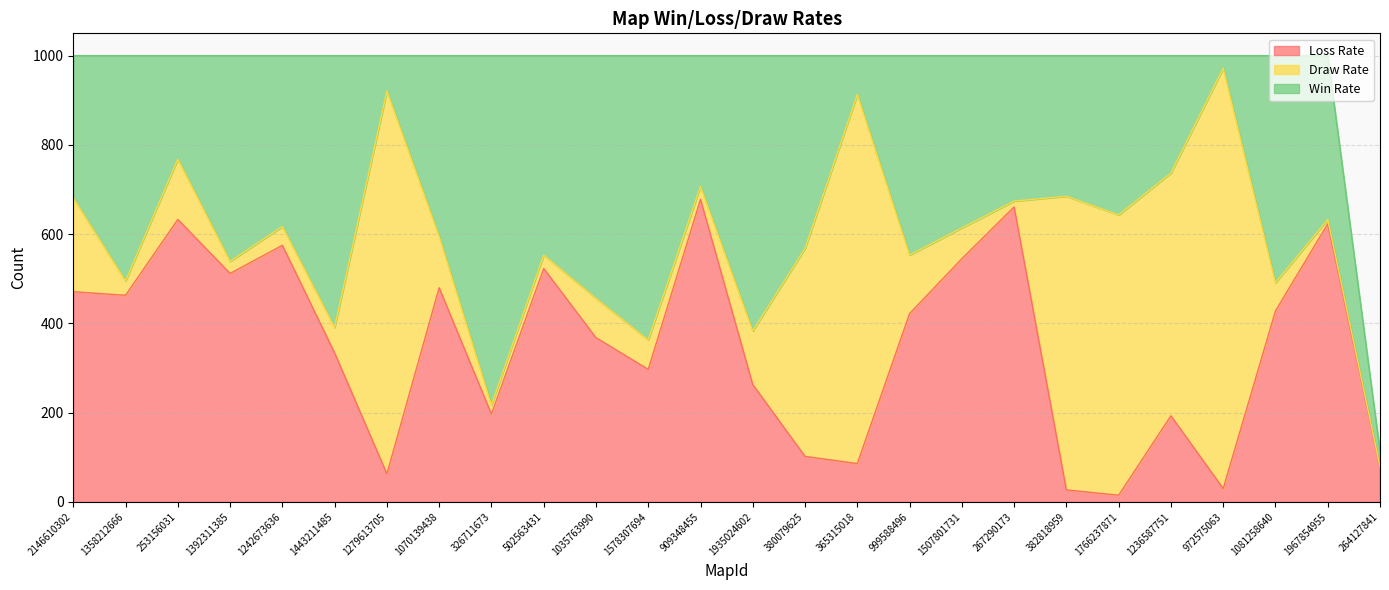

Between 1392311385 and 253156031, which is larger?

253156031